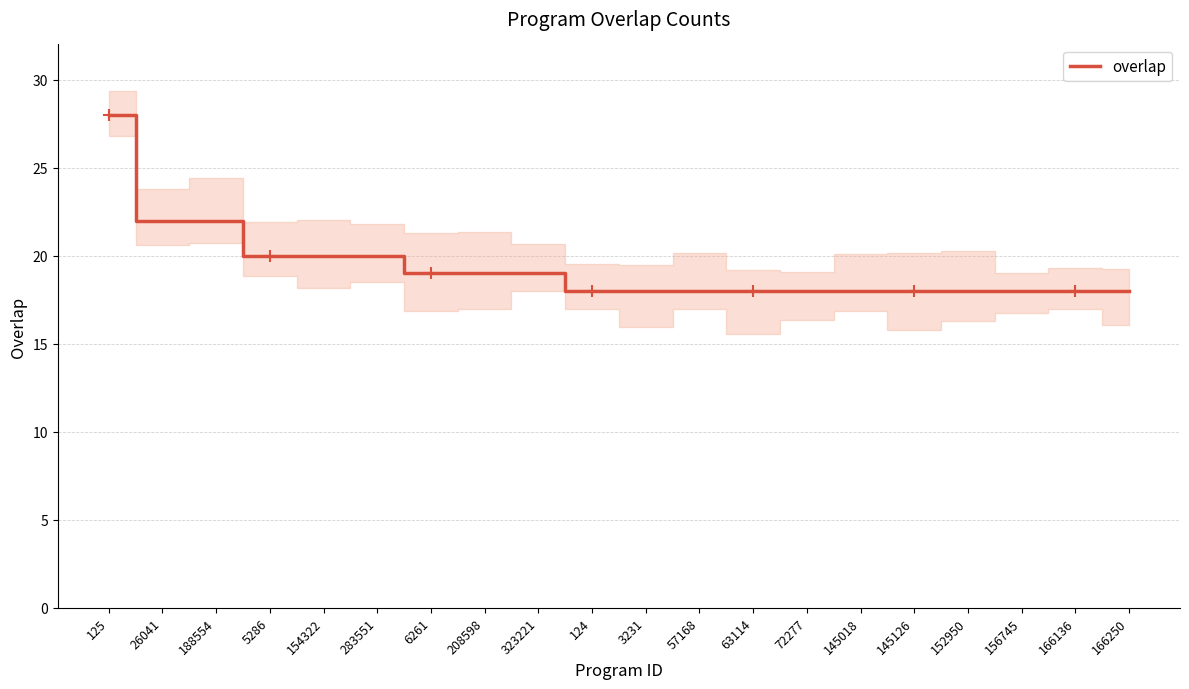

What is the sum of all values?

387